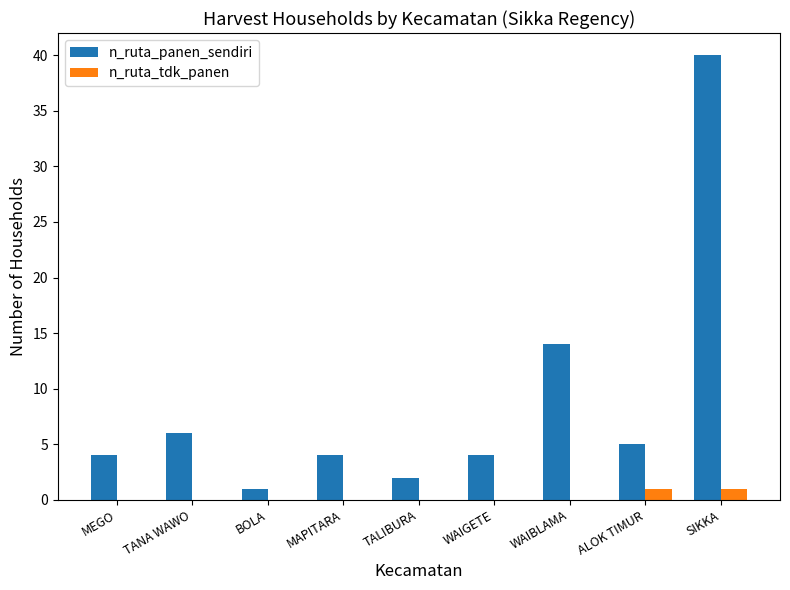

True or false: n_ruta_panen_sendiri has a value of 4 at MEGO.

True